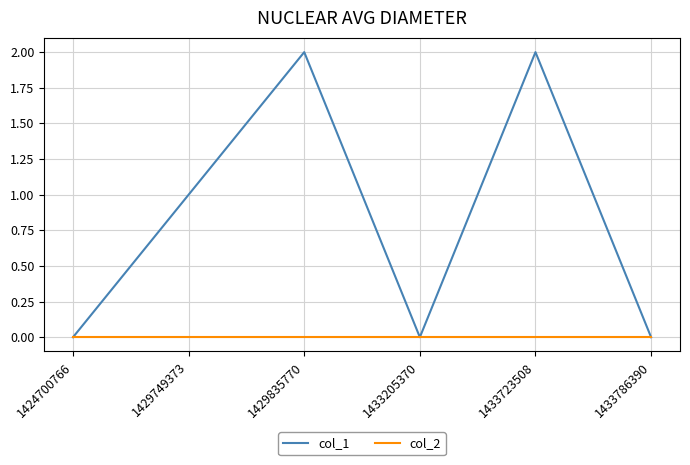

Between 1429749373 and 1433205370, which series saw the biggest shift?

col_1